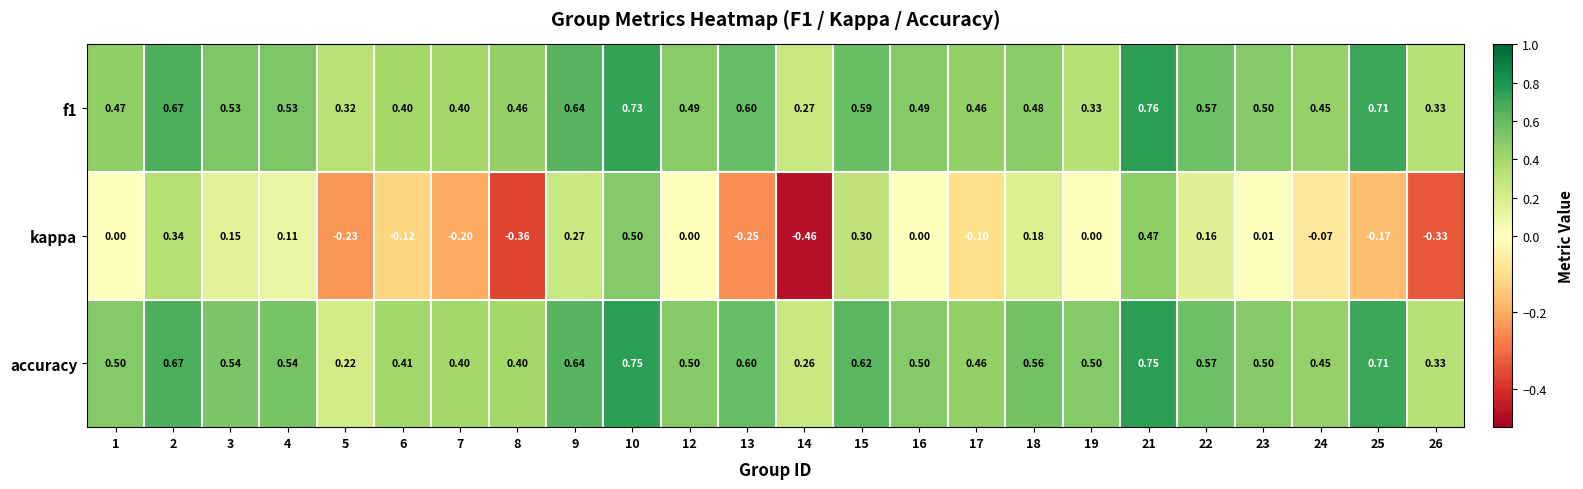

Is the value of kappa at 19 greater than the value of f1 at 13?

No